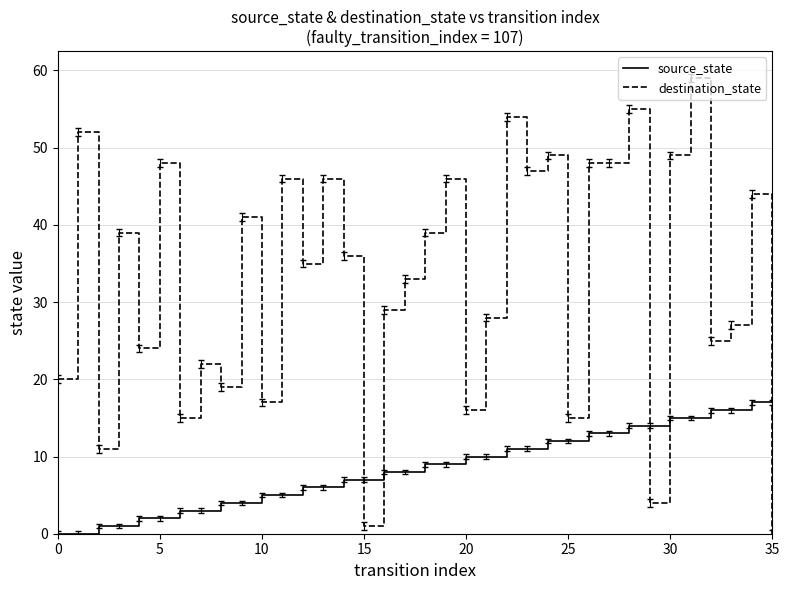

Reading left to right, list all the values displayed in this chart.

source_state: 0	0	1	1	2	2	3	3	4	4	5	5	6	6	7	7	8	8	9	9	10	10	11	11	12	12	13	13	14	14	15	15	16	16	17	17
destination_state: 20	52	11	39	24	48	15	22	19	41	17	46	35	46	36	1	29	33	39	46	16	28	54	47	49	15	48	48	55	4	49	59	25	27	44	0